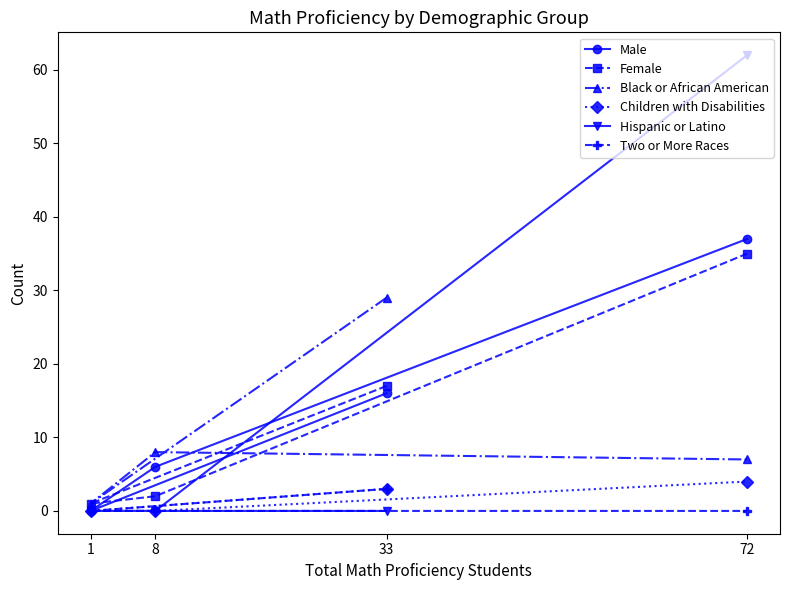

What are all the series names shown in the legend?

Male, Female, Black or African American, Children with Disabilities, Hispanic or Latino, Two or More Races